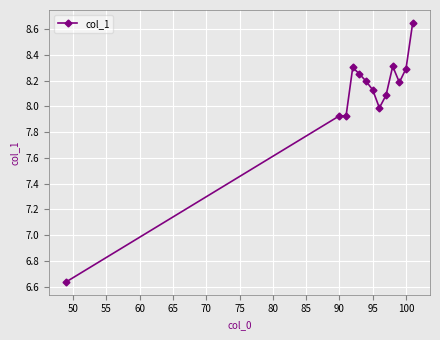

True or false: the data has more than 0 interior local peaks.

True